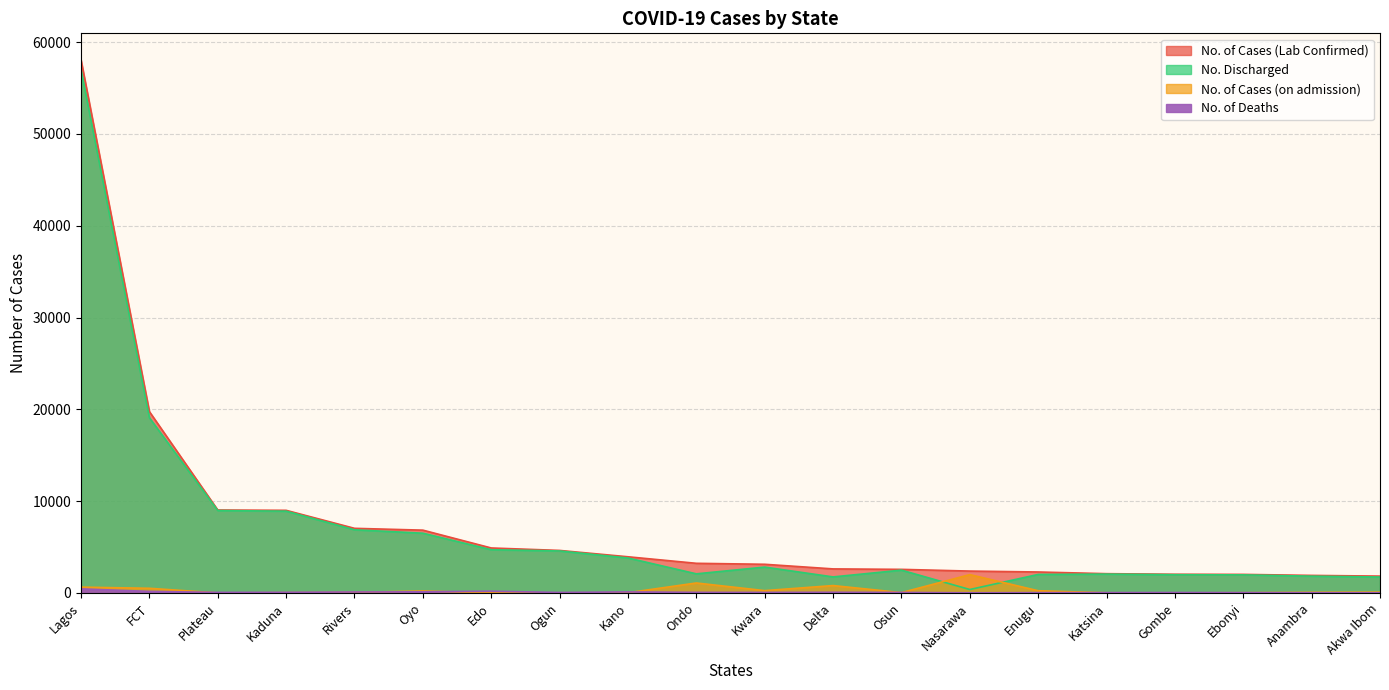

What is the value of the No. of Deaths point at the 9th from the left?

110